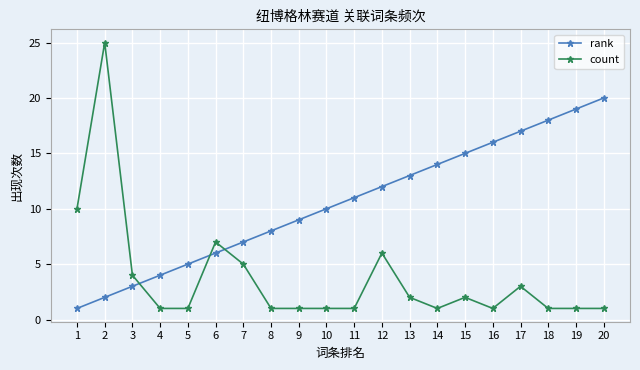

Does the chart display data point markers on the line(s)?

Yes